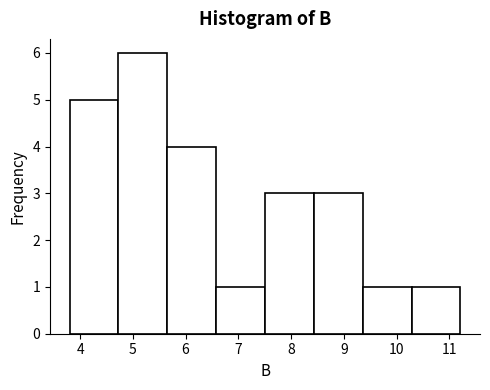

What is the height of the bar covering 9.4 to 10.3 on the x-axis? Neither the bar edges nor the heights are printed on the chart, so give them approximately, as read against the axes.

1